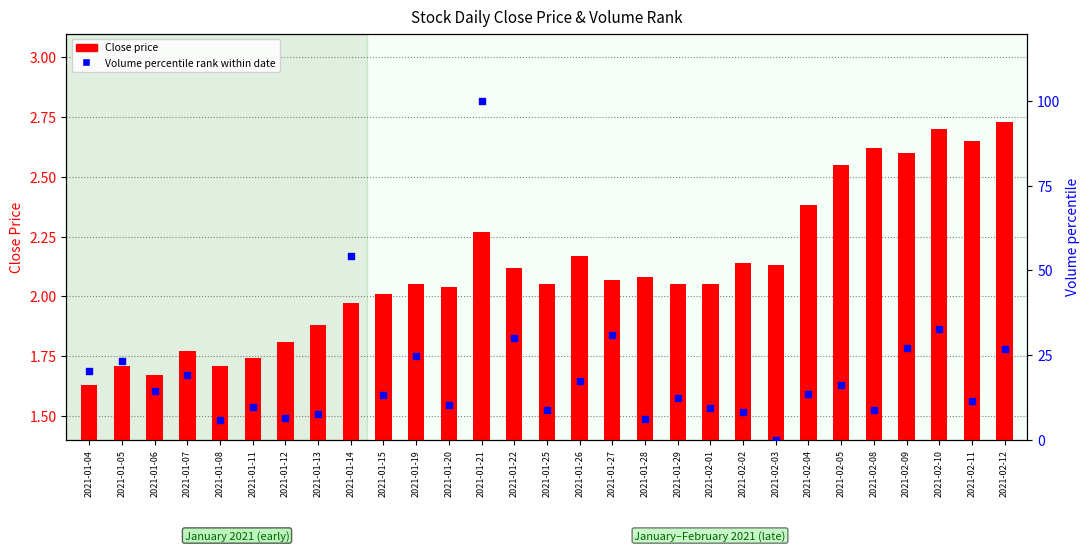

At which category is the sum across all series the highest?

2021-01-21